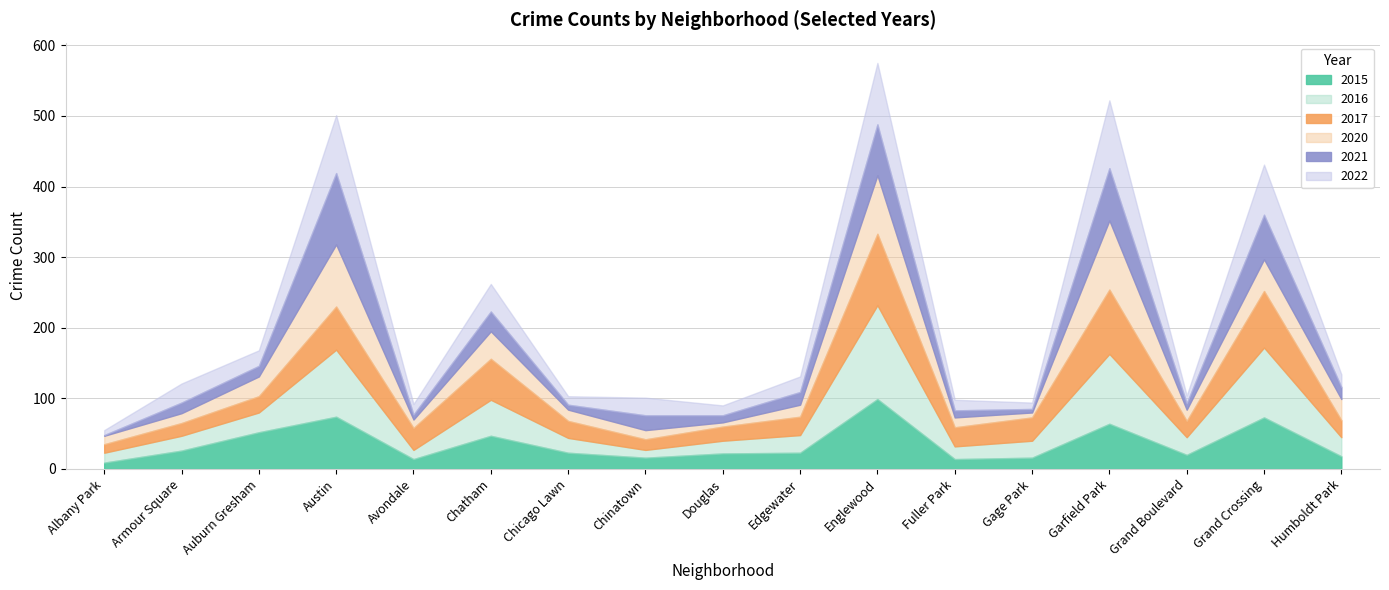

Reading left to right, list all the values displayed in this chart.

2015: Albany Park=9	Armour Square=26	Auburn Gresham=52	Austin=74	Avondale=14	Chatham=47	Chicago Lawn=23	Chinatown=16	Douglas=22	Edgewater=23	Englewood=99	Fuller Park=14	Gage Park=16	Garfield Park=64	Grand Boulevard=20	Grand Crossing=73	Humboldt Park=18
2016: Albany Park=14	Armour Square=21	Auburn Gresham=28	Austin=95	Avondale=13	Chatham=51	Chicago Lawn=21	Chinatown=11	Douglas=18	Edgewater=25	Englewood=133	Fuller Park=18	Gage Park=24	Garfield Park=99	Grand Boulevard=25	Grand Crossing=99	Humboldt Park=27
2017: Albany Park=12	Armour Square=18	Auburn Gresham=23	Austin=61	Avondale=31	Chatham=58	Chicago Lawn=24	Chinatown=15	Douglas=20	Edgewater=26	Englewood=101	Fuller Park=27	Gage Park=33	Garfield Park=91	Grand Boulevard=23	Grand Crossing=80	Humboldt Park=24
2020: Albany Park=12	Armour Square=14	Auburn Gresham=28	Austin=88	Avondale=12	Chatham=39	Chicago Lawn=16	Chinatown=13	Douglas=6	Edgewater=17	Englewood=83	Fuller Park=14	Gage Park=7	Garfield Park=98	Grand Boulevard=16	Grand Crossing=45	Humboldt Park=30
2021: Albany Park=1	Armour Square=15	Auburn Gresham=15	Austin=101	Avondale=7	Chatham=28	Chicago Lawn=7	Chinatown=21	Douglas=10	Edgewater=18	Englewood=72	Fuller Park=10	Gage Park=5	Garfield Park=74	Grand Boulevard=9	Grand Crossing=63	Humboldt Park=17
2022: Albany Park=7	Armour Square=27	Auburn Gresham=22	Austin=82	Avondale=15	Chatham=39	Chicago Lawn=12	Chinatown=25	Douglas=14	Edgewater=22	Englewood=87	Fuller Park=15	Gage Park=9	Garfield Park=96	Grand Boulevard=11	Grand Crossing=71	Humboldt Park=18